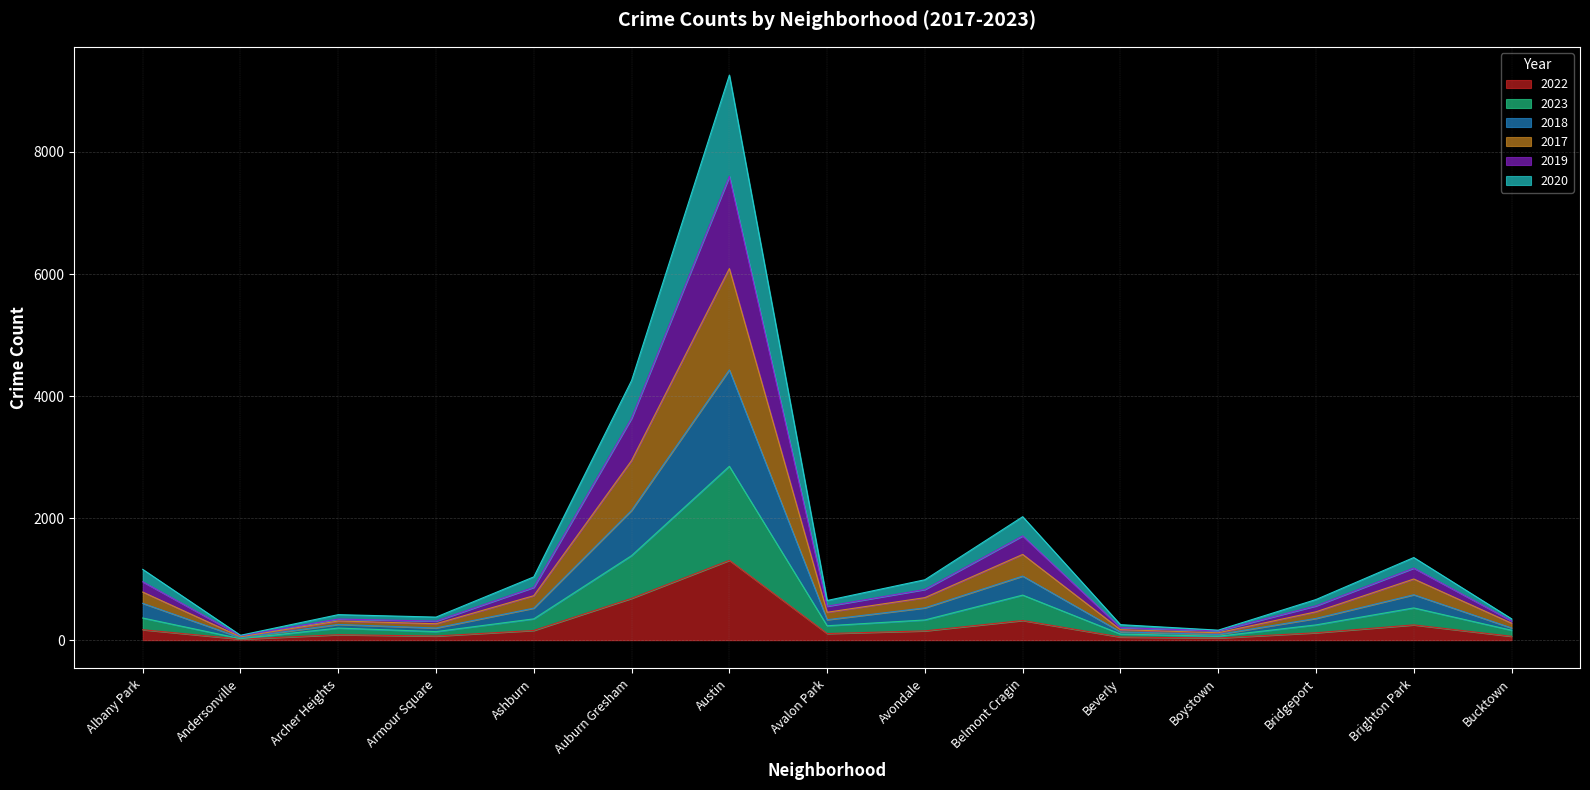

The 2022 series shows 1308 at Austin. True or false?

True